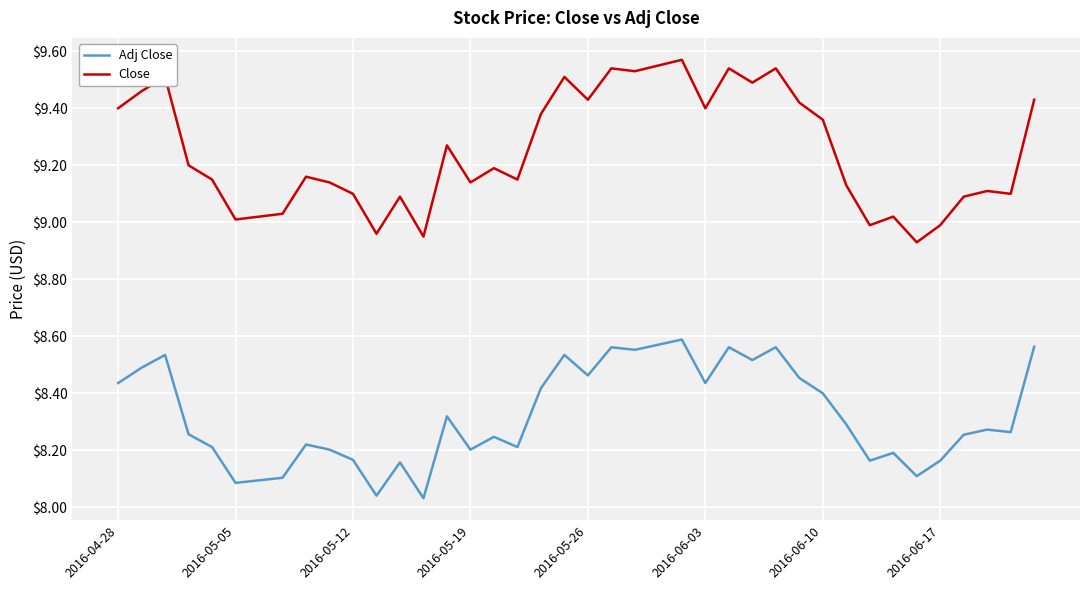

How many lines are shown in the chart?

2